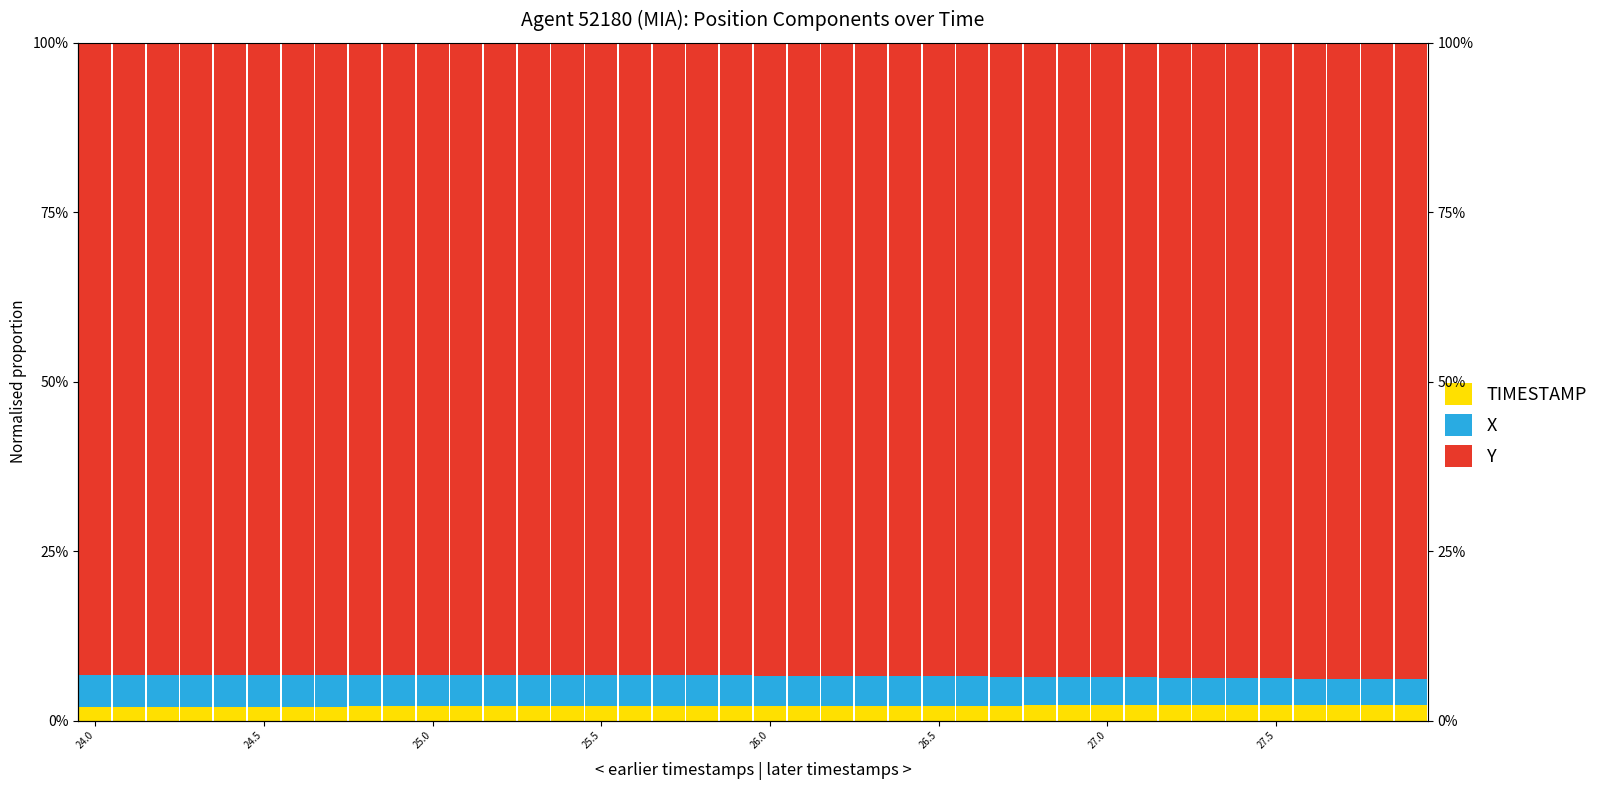

Reading left to right, extract all data points from this chart.

TIMESTAMP: 0.0	0.0	0.0	0.0	0.0	0.0	0.0	0.0	0.0	0.0	0.0	0.0	0.0	0.0	0.0	0.0	0.0	0.0	0.0	0.0	0.0	0.0	0.0	0.0	0.0	0.0	0.0	0.0	0.0	0.0	0.0	0.0	0.0	0.0	0.0	0.0	0.0	0.0	0.0	0.0
X: 0.0	0.0	0.0	0.0	0.0	0.0	0.0	0.0	0.0	0.0	0.0	0.0	0.0	0.0	0.0	0.0	0.0	0.0	0.0	0.0	0.0	0.0	0.0	0.0	0.0	0.0	0.0	0.0	0.0	0.0	0.0	0.0	0.0	0.0	0.0	0.0	0.0	0.0	0.0	0.0
Y: 0.9	0.9	0.9	0.9	0.9	0.9	0.9	0.9	0.9	0.9	0.9	0.9	0.9	0.9	0.9	0.9	0.9	0.9	0.9	0.9	0.9	0.9	0.9	0.9	0.9	0.9	0.9	0.9	0.9	0.9	0.9	0.9	0.9	0.9	0.9	0.9	0.9	0.9	0.9	0.9